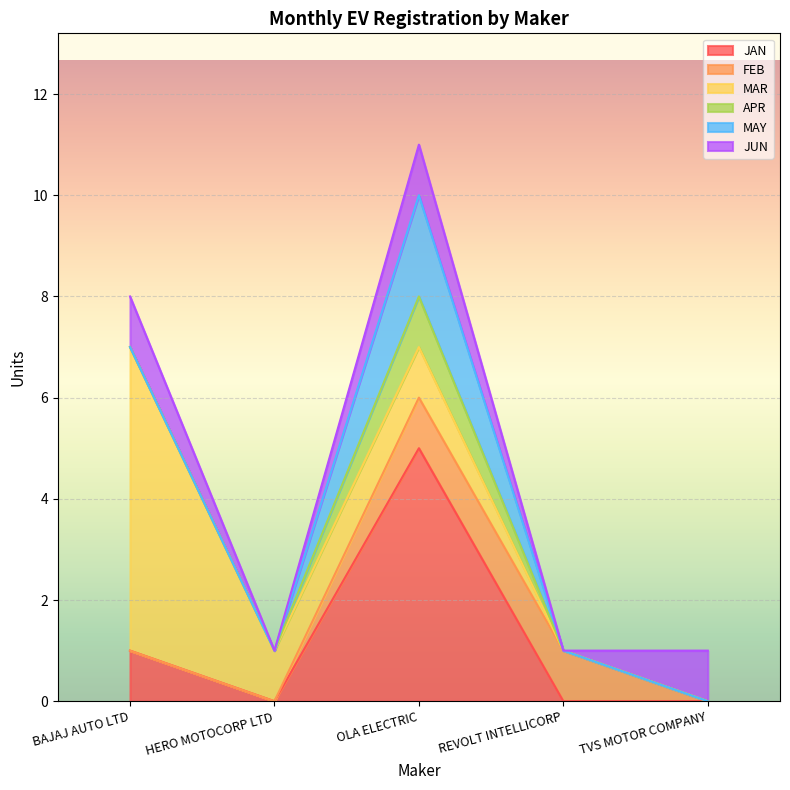

Which series changed the most between HERO MOTOCORP LTD and REVOLT INTELLICORP?

FEB